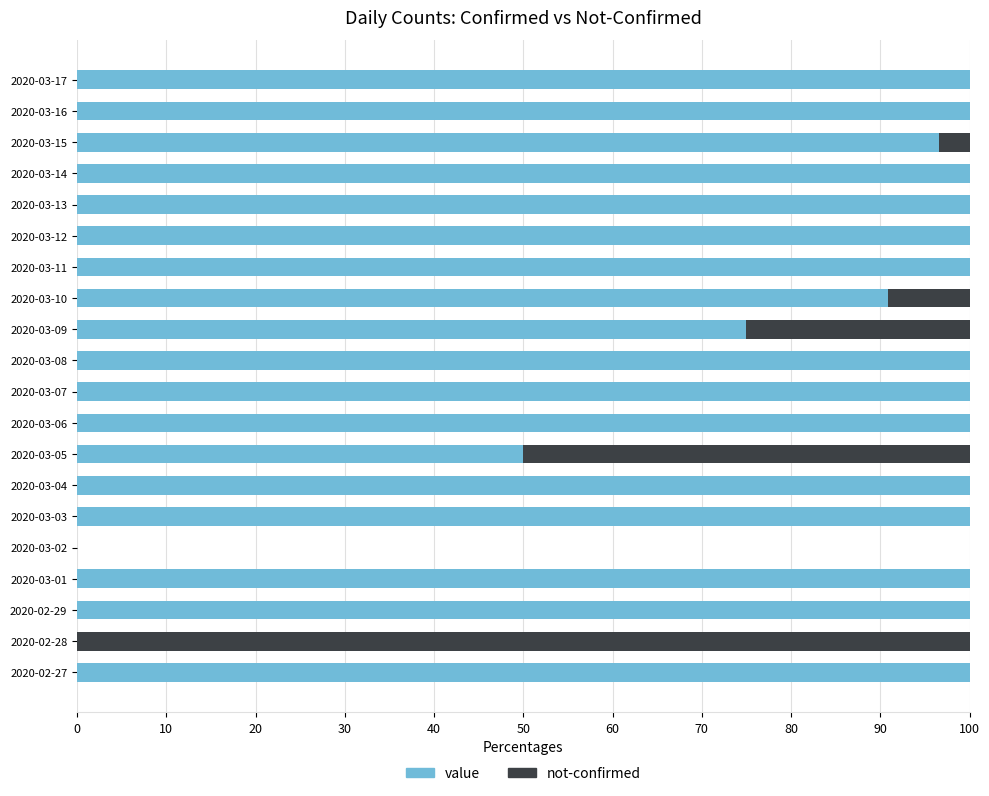

What is the maximum value for value?

100.0